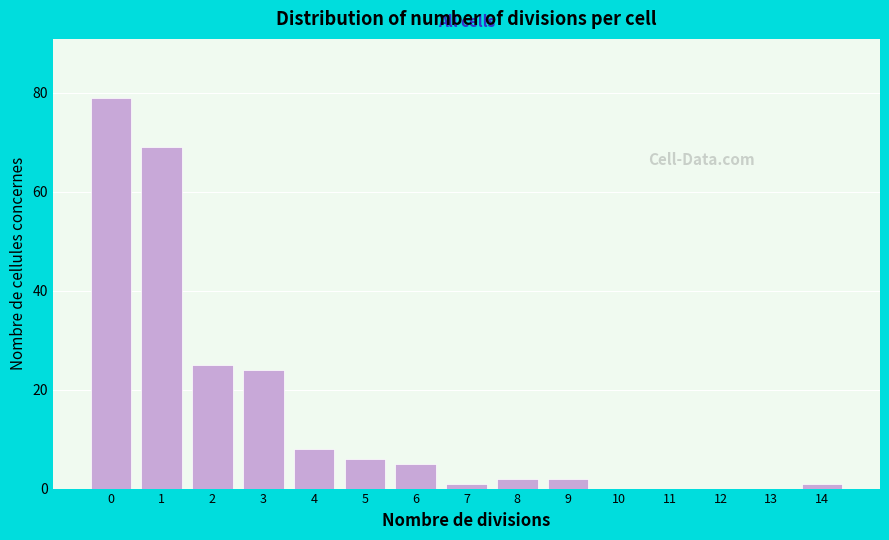

Reading right to left, list all the values displayed in this chart.

14=1	13=0	12=0	11=0	10=0	9=2	8=2	7=1	6=5	5=6	4=8	3=24	2=25	1=69	0=79